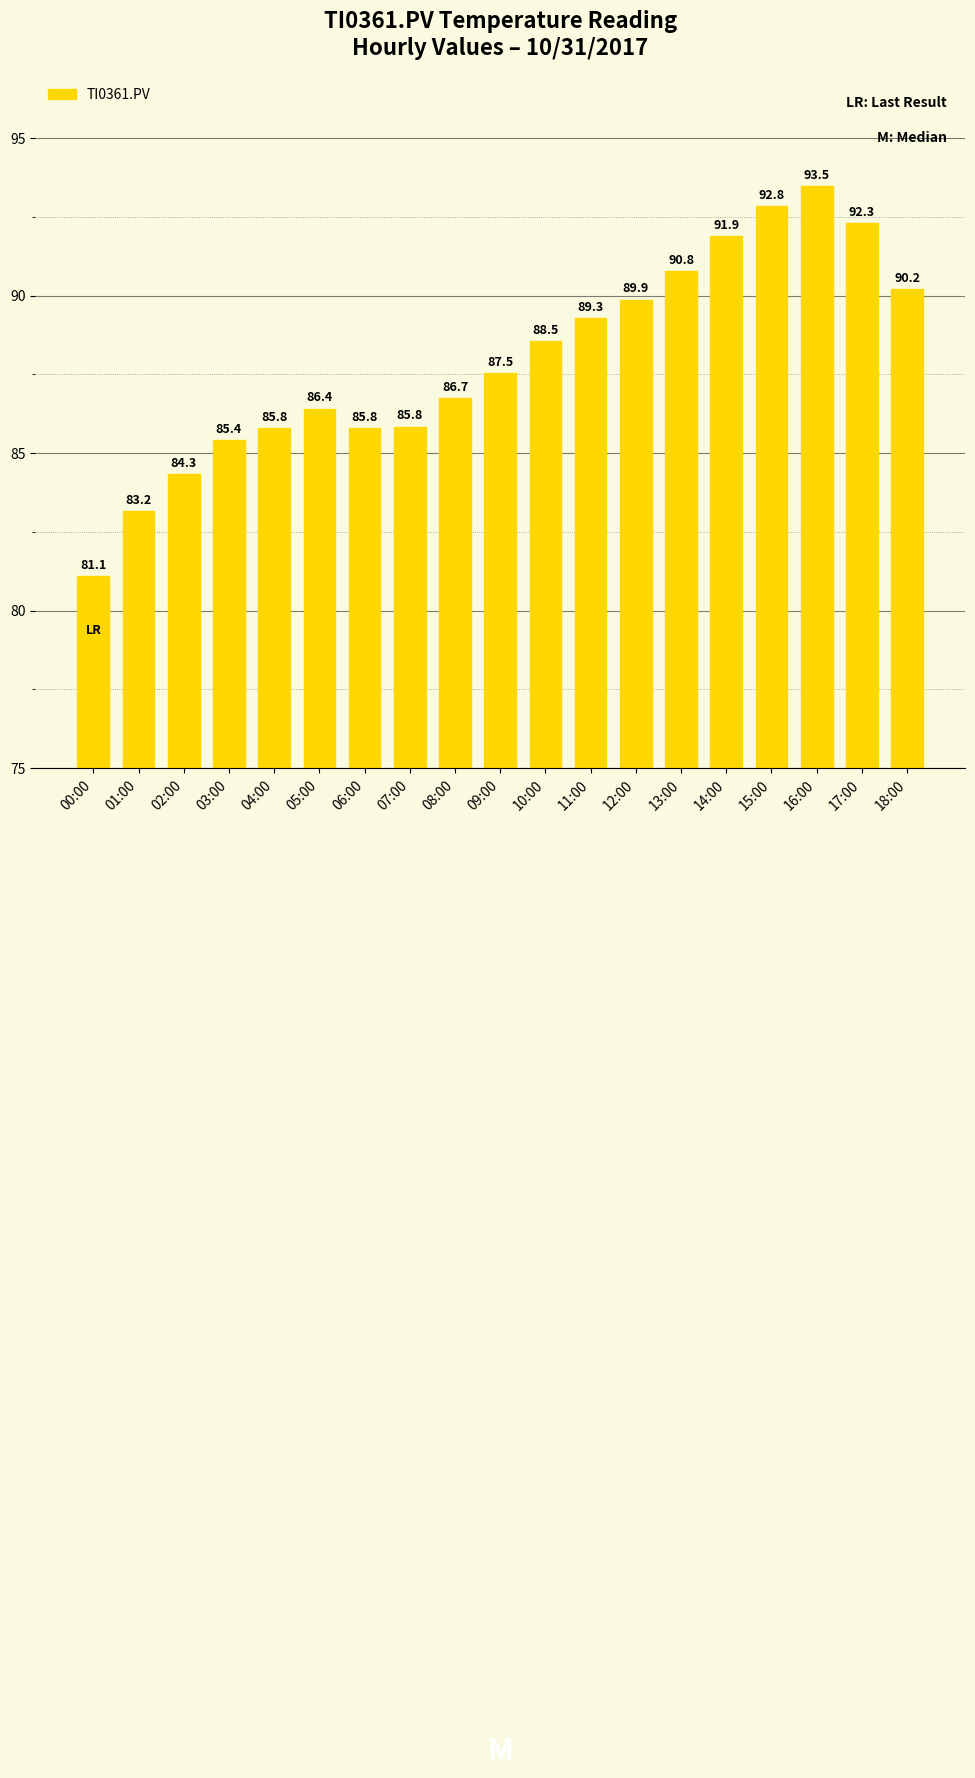

What is the label of the 2nd bar from the left?

01:00